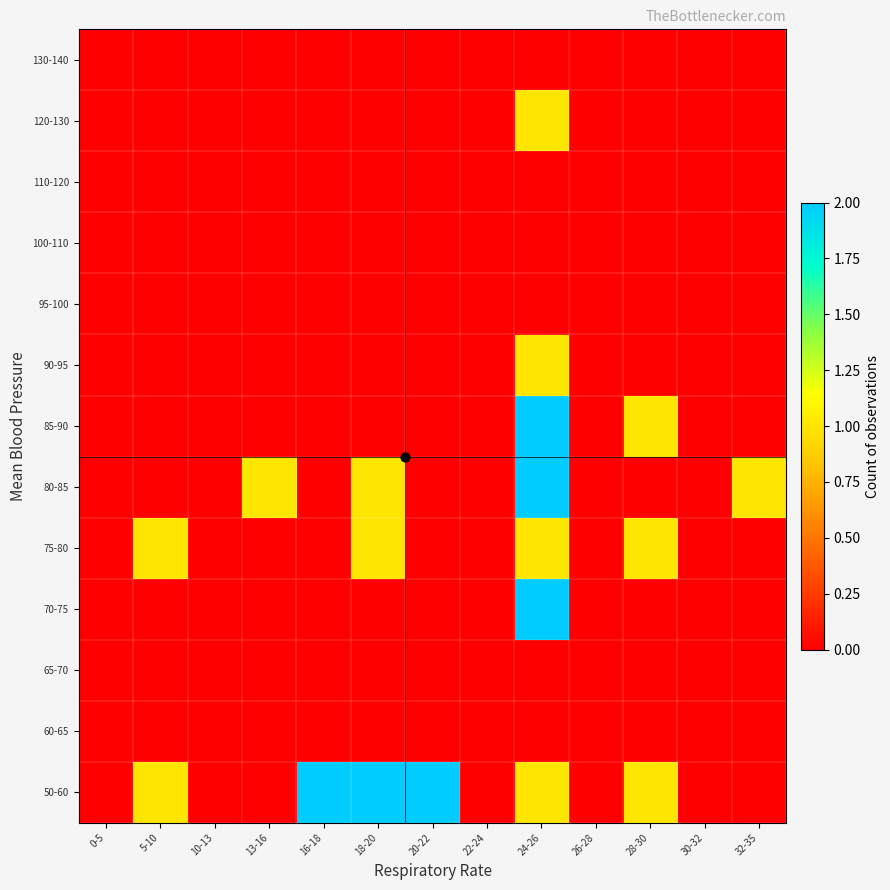

Which label corresponds to the largest value in the chart?

16-18